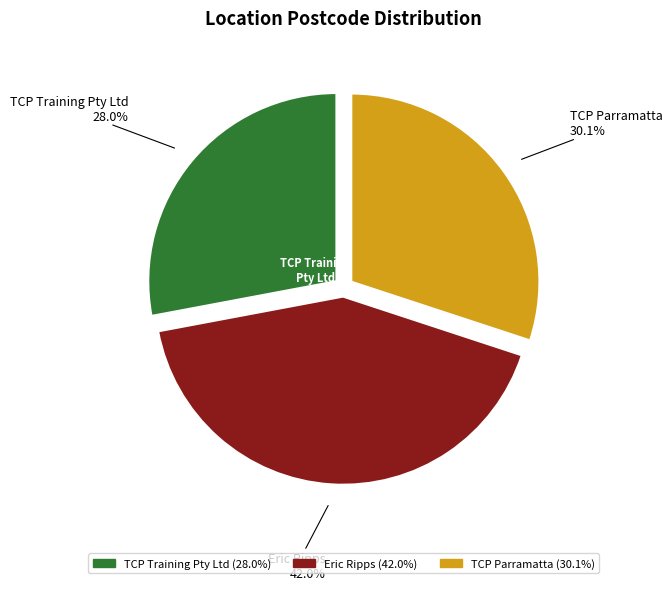

Which category has the biggest portion of the pie?

Eric Ripps